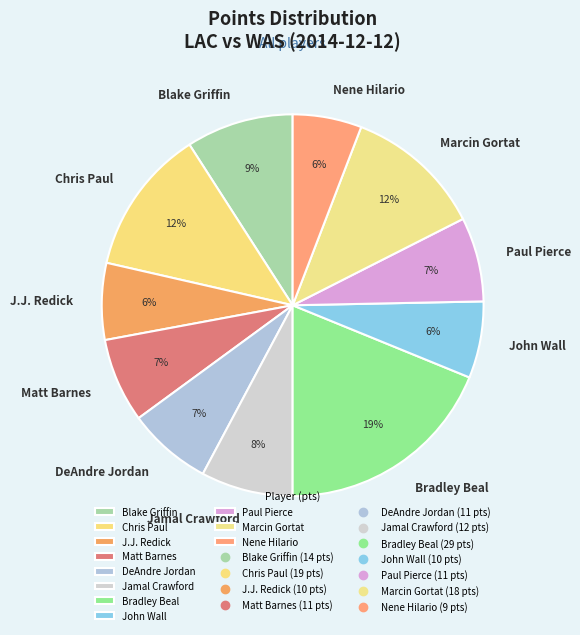

What percentage is the Bradley Beal slice, to the nearest percent?

19%